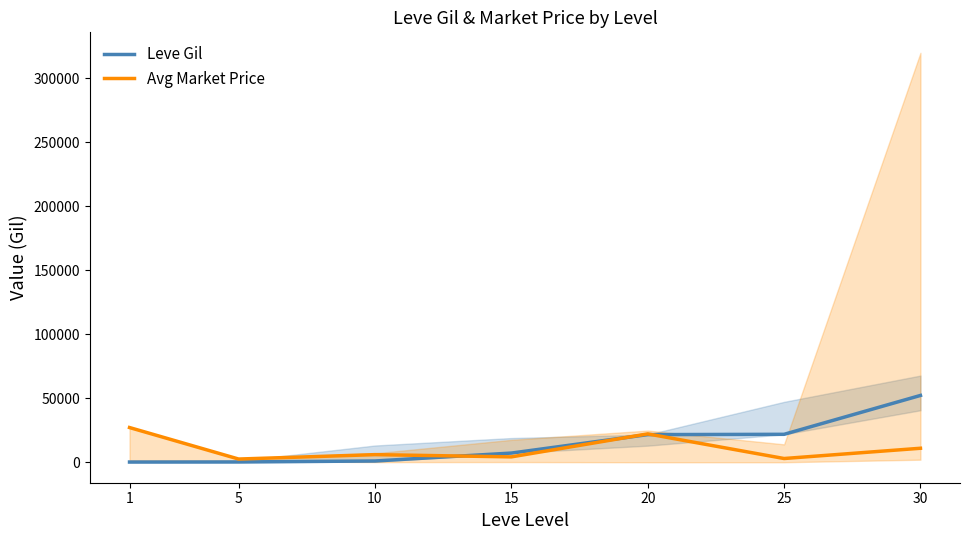

Which category has the lowest value in the Avg Market Price series?

5